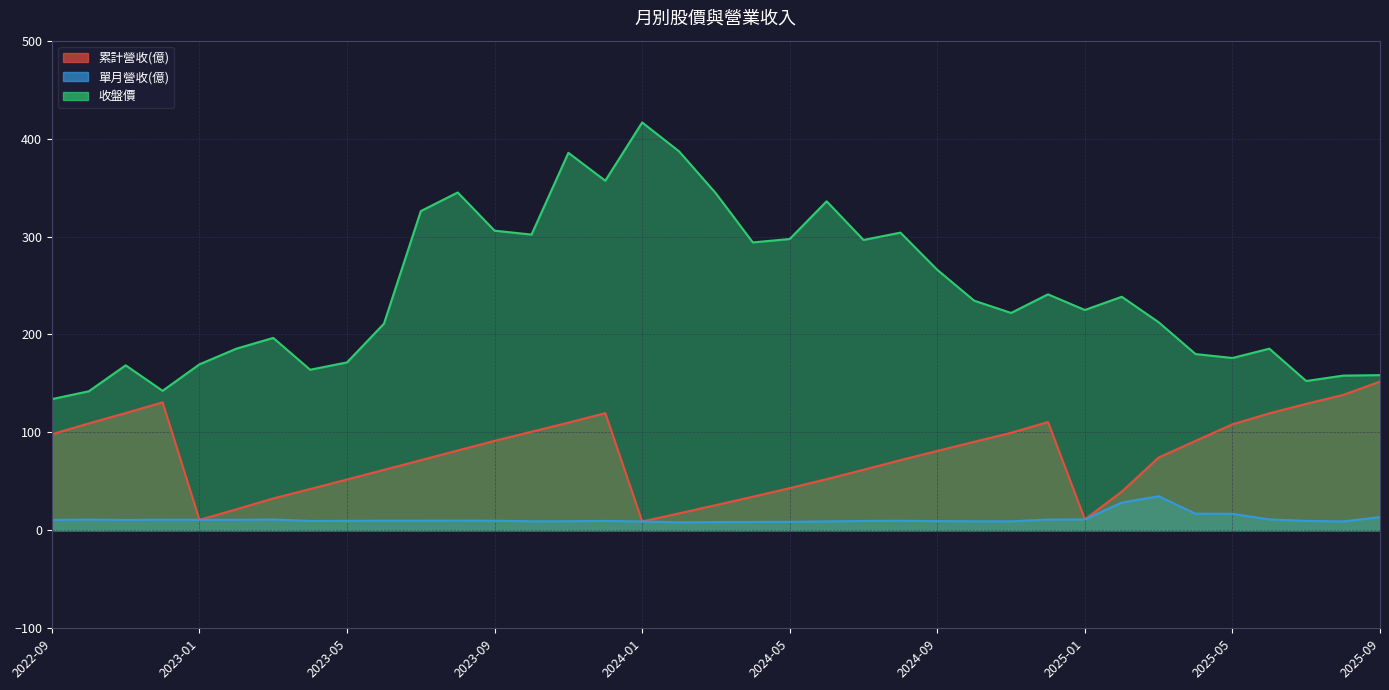

True or false: 收盤價 and 累計營收(億) intersect in this chart.

False